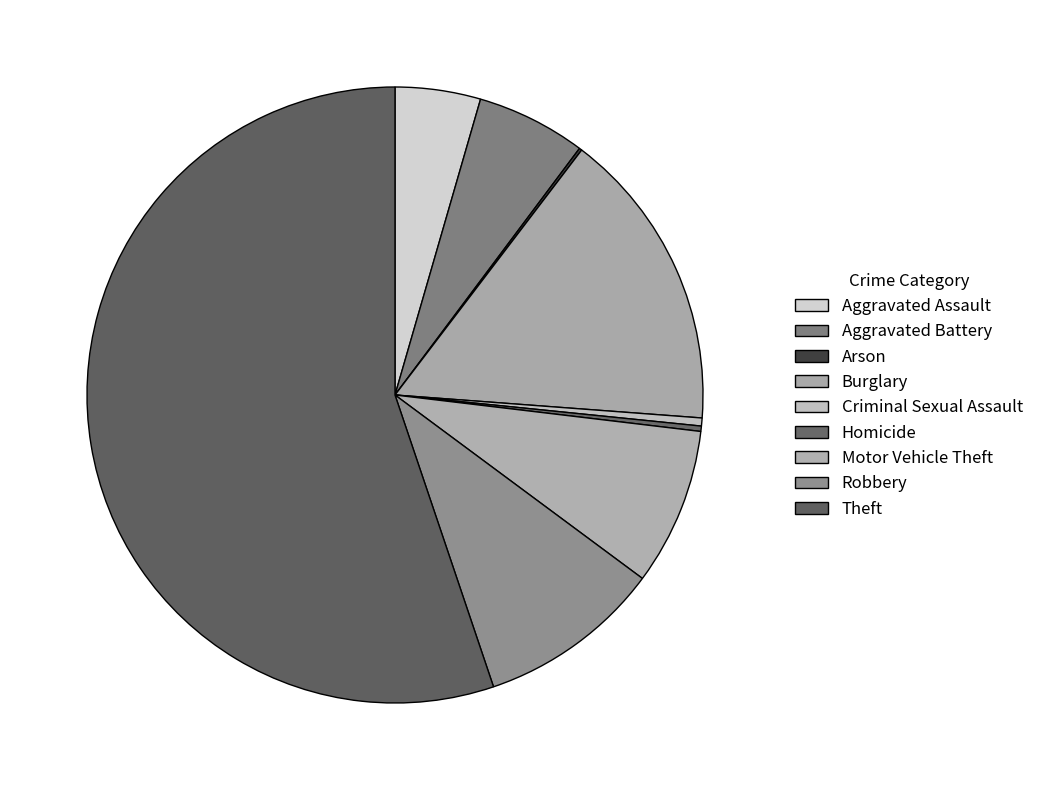

What is the change in value from Arson to Burglary?

+112